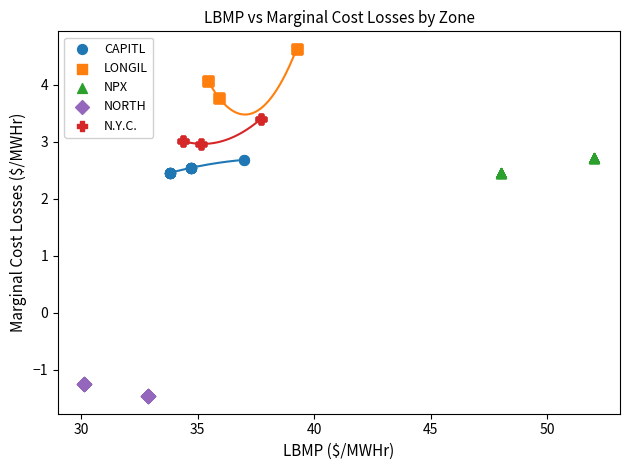

Which series has the largest Y range (max minus min)?

LONGIL